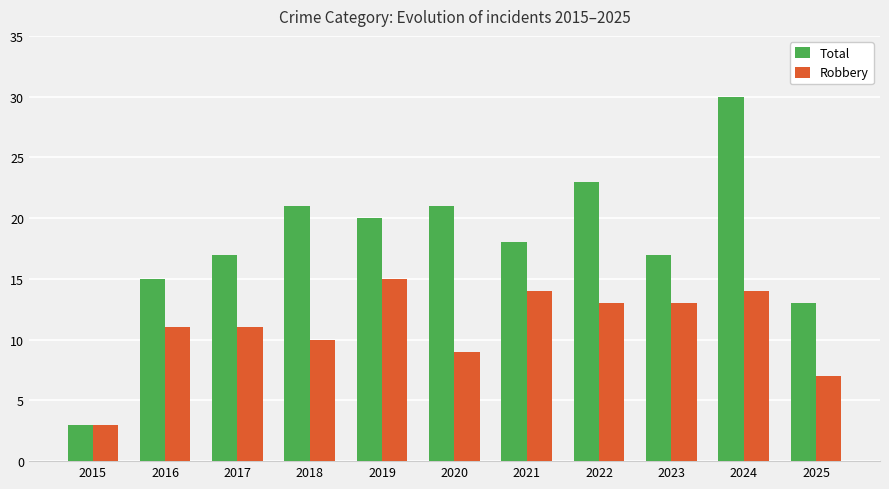

Reading right to left, list all the values displayed in this chart.

Total: 2025=13	2024=30	2023=17	2022=23	2021=18	2020=21	2019=20	2018=21	2017=17	2016=15	2015=3
Robbery: 2025=7	2024=14	2023=13	2022=13	2021=14	2020=9	2019=15	2018=10	2017=11	2016=11	2015=3